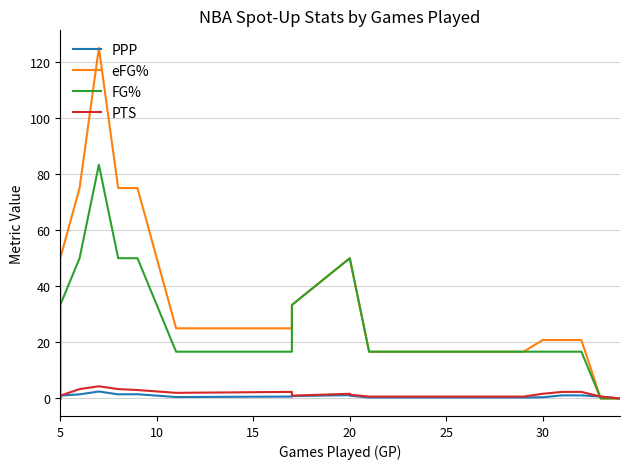

True or false: eFG% and FG% cross at least once.

False